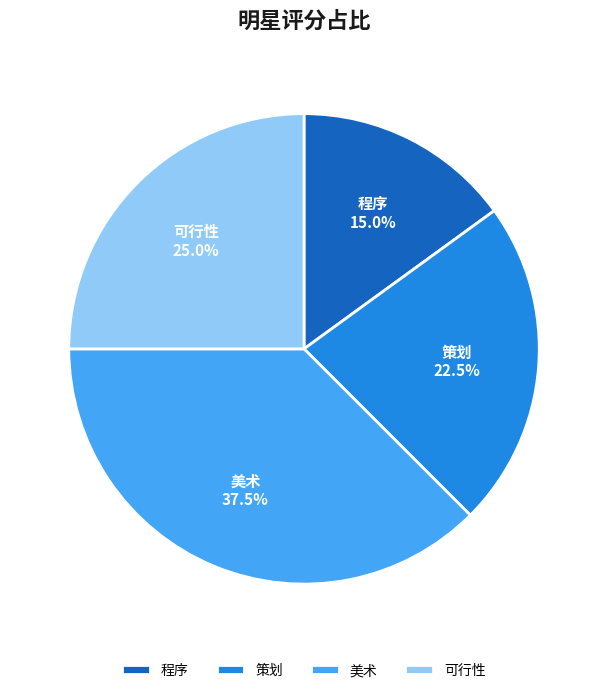

Is 策划 the majority of the pie?

No